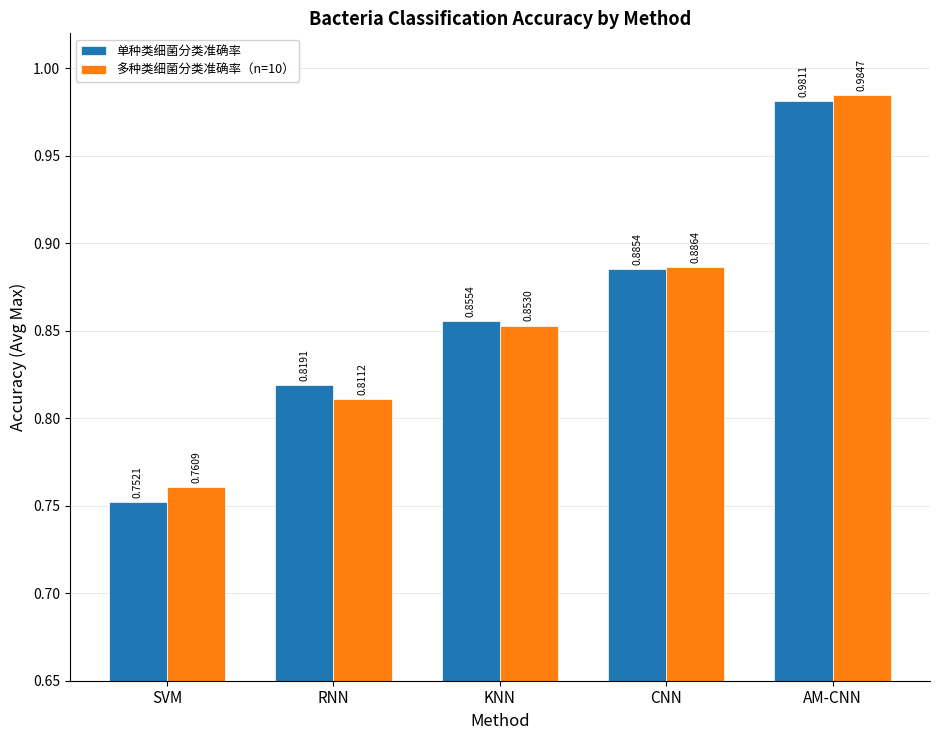

At SVM, list the series in order from smallest to largest.

单种类细菌分类准确率, 多种类细菌分类准确率（n=10）